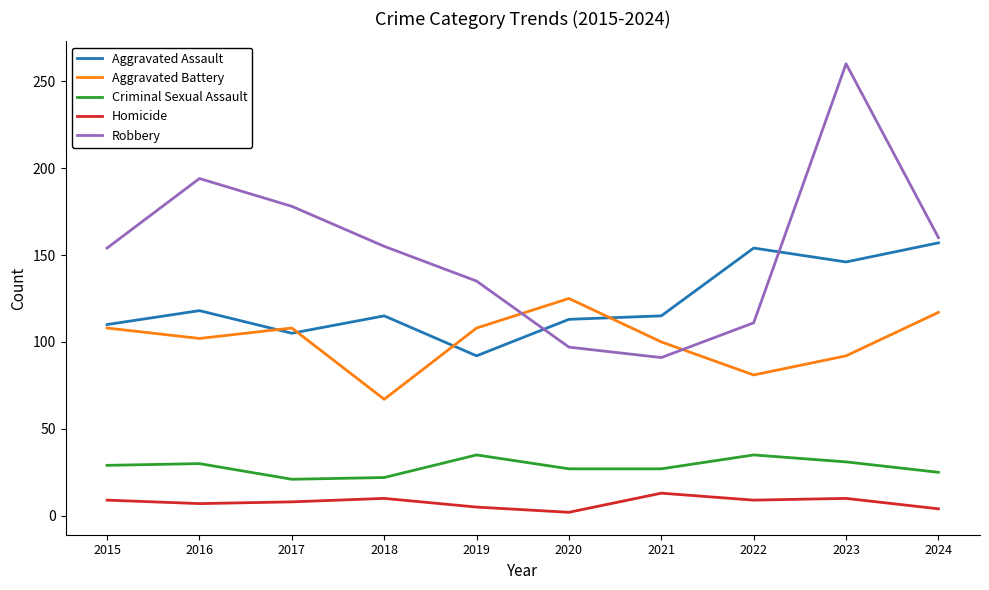

True or false: Robbery and Homicide cross at least once.

False